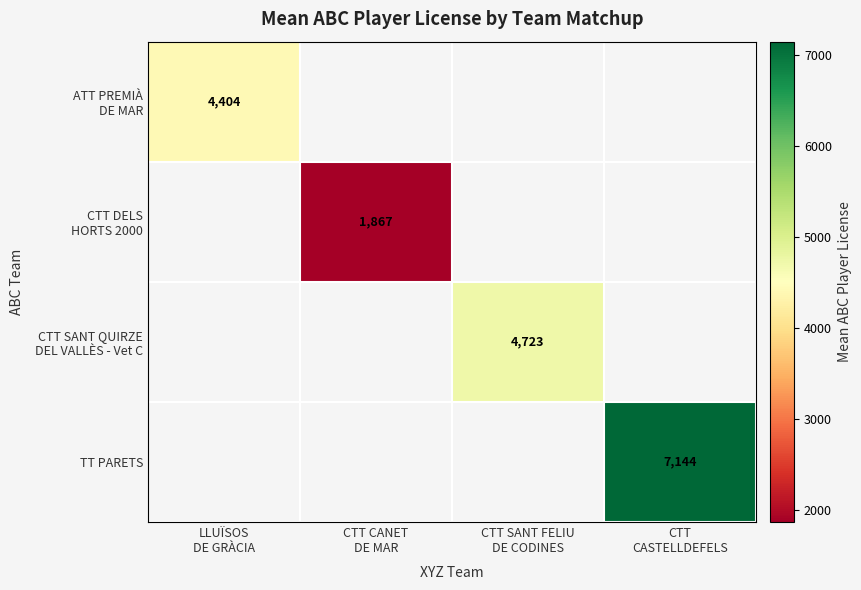

At which label does ATT PREMIÀ DE MAR reach its minimum?

LLUÏSOS DE GRÀCIA